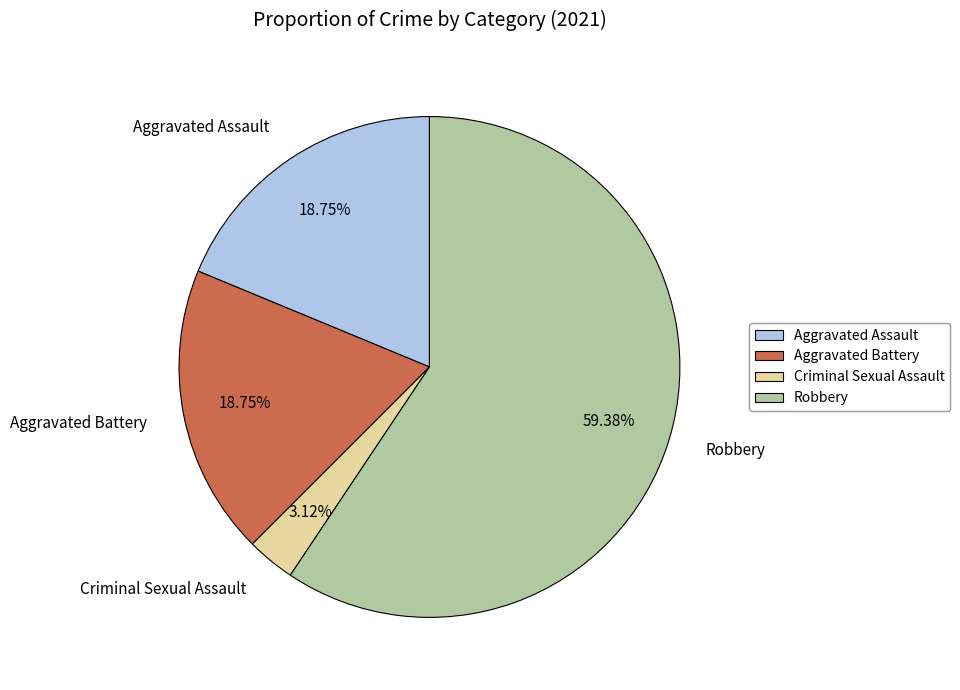

To the nearest percent, what is the combined percentage of Robbery and Aggravated Battery?

78%